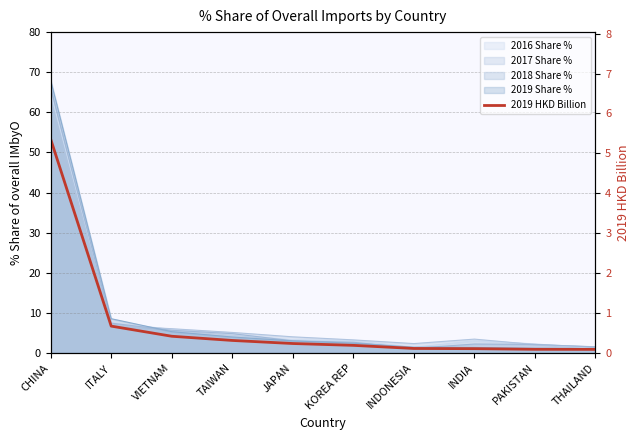

At which label is the value closest to 2?

ITALY